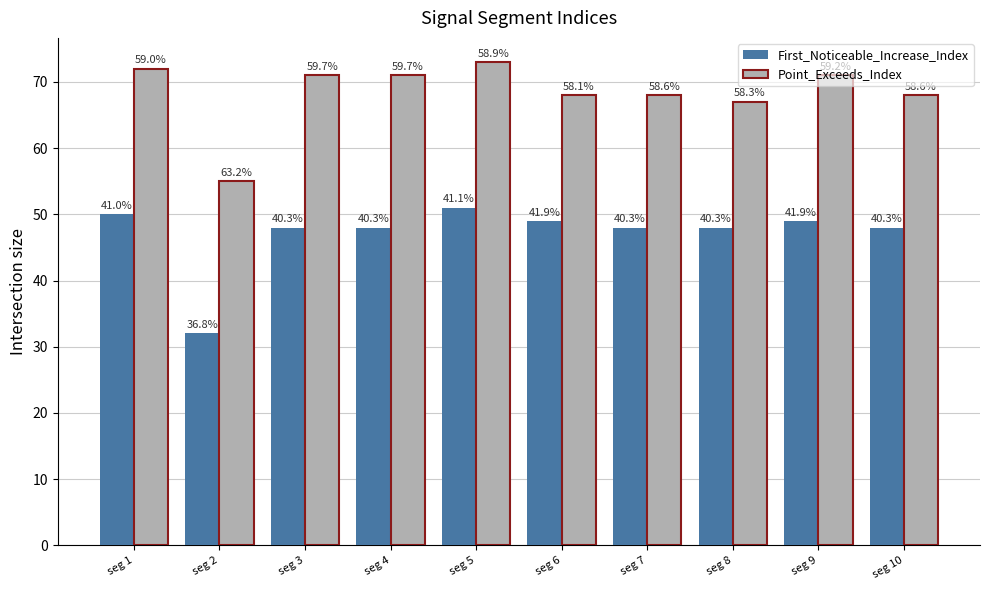

What are all the series names shown in the legend?

First_Noticeable_Increase_Index, Point_Exceeds_Index